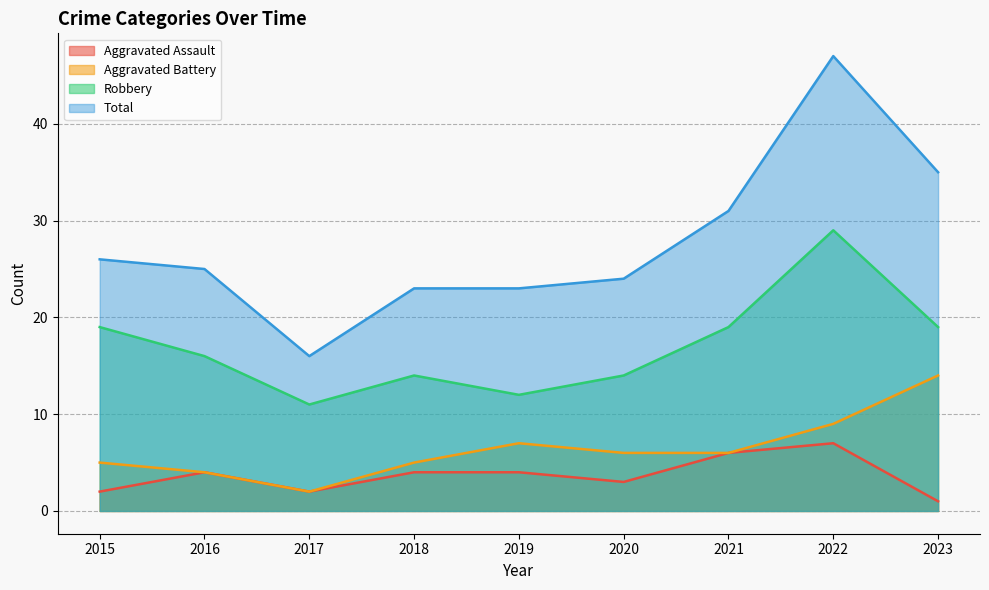

The Aggravated Assault series shows 2 at 2021. True or false?

False